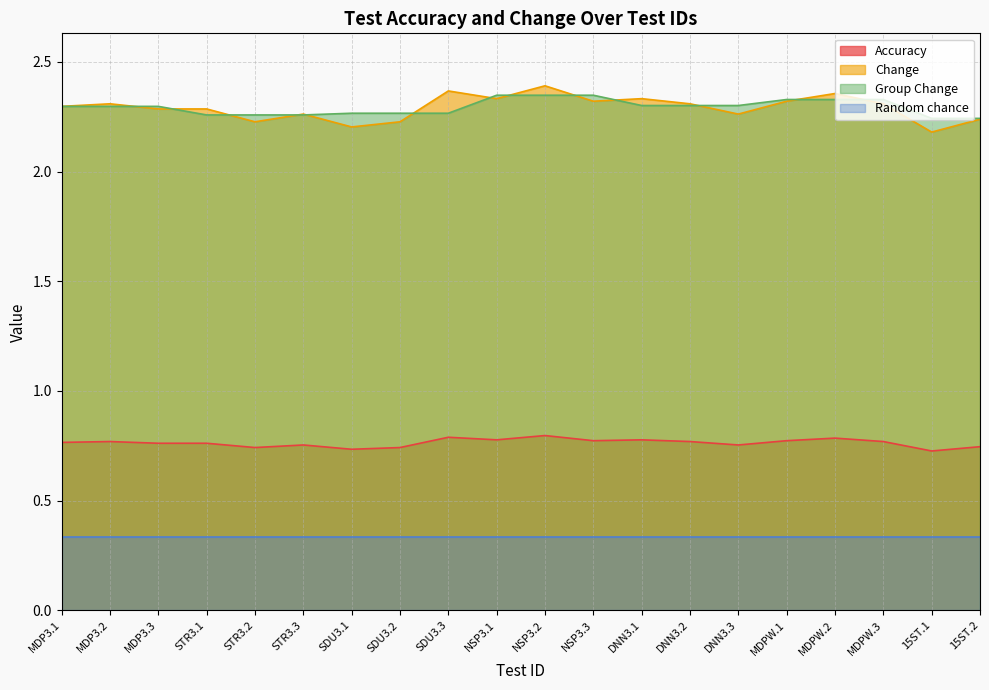

Between DNN3.2 and STR3.1, which is larger?

DNN3.2